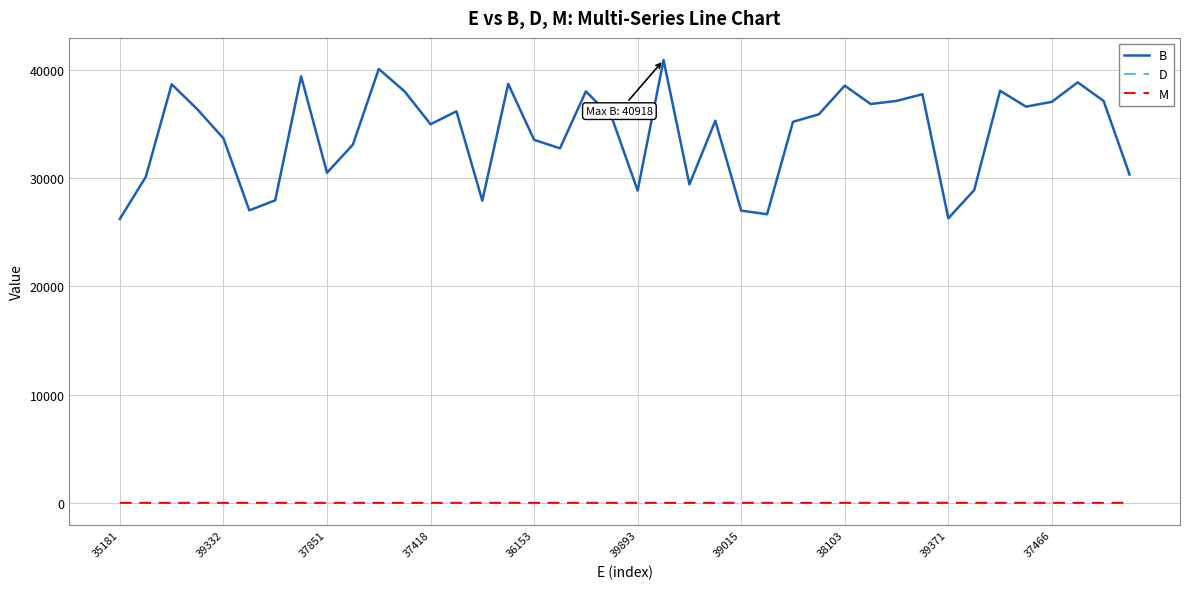

Which series has the largest range (max minus min)?

B